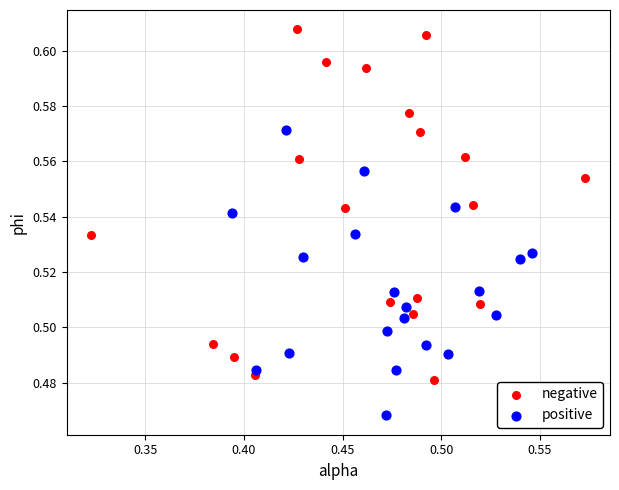

Which series has the widest spread of Y values?

negative